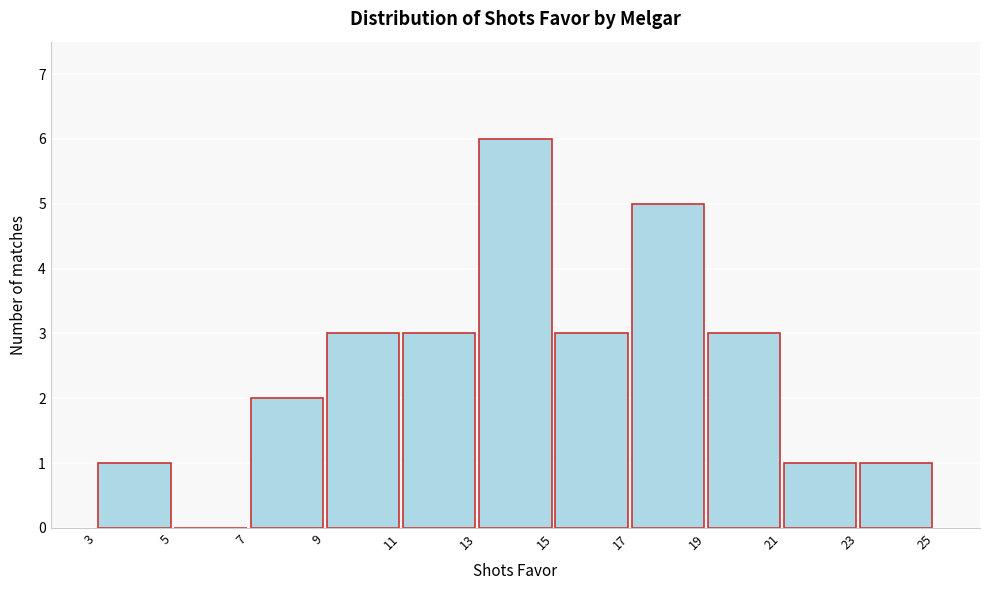

Reading left to right, list every bar in this chart as the range it spans on the x-axis followed by its height. The values are not printed on the chart, so give them approximately, as read against the axis.

3 to 5: 1
5 to 7: 0
7 to 9: 2
9 to 11: 3
11 to 13: 3
13 to 15: 6
15 to 17: 3
17 to 19: 5
19 to 21: 3
21 to 23: 1
23 to 25: 1